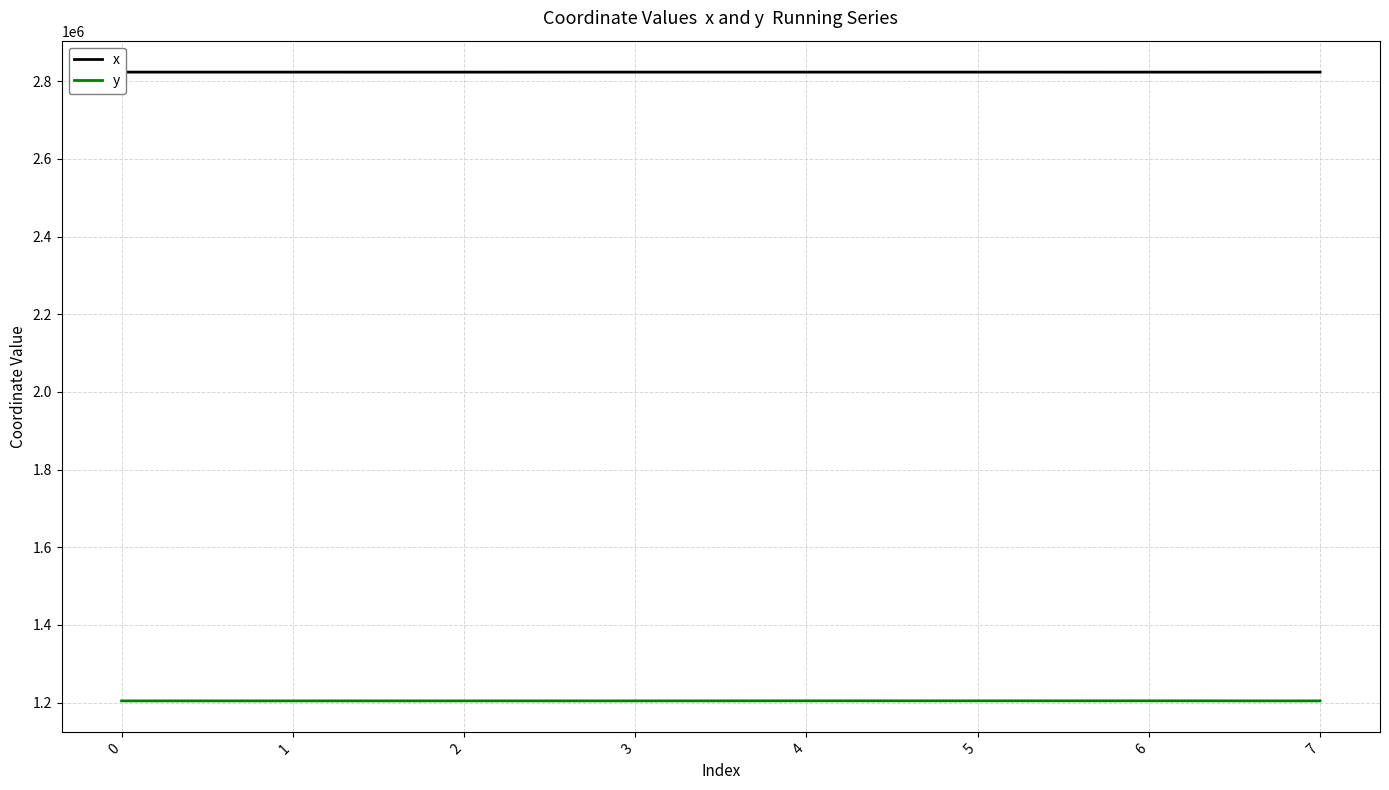

Rank the series at 0 from highest to lowest value.

x, y